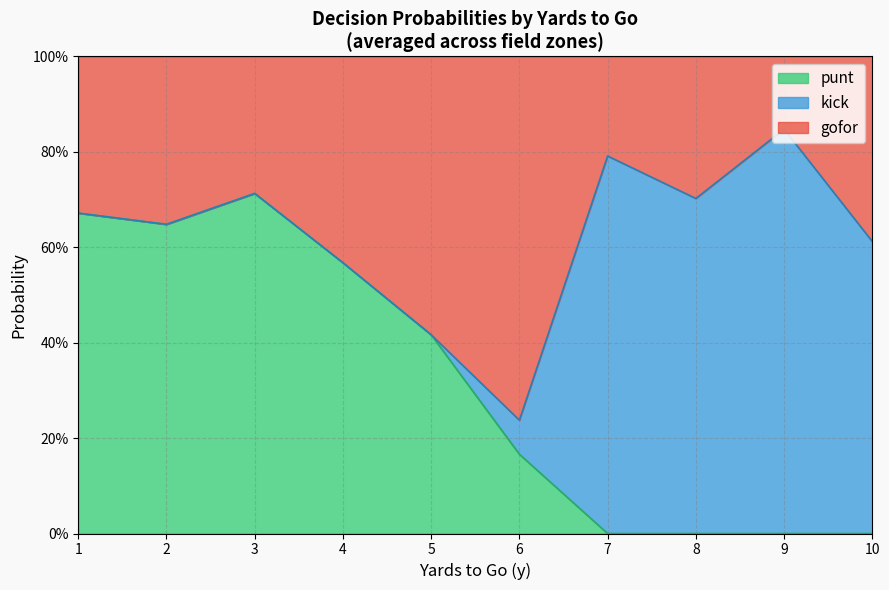

What are all the series names shown in the legend?

punt, kick, gofor